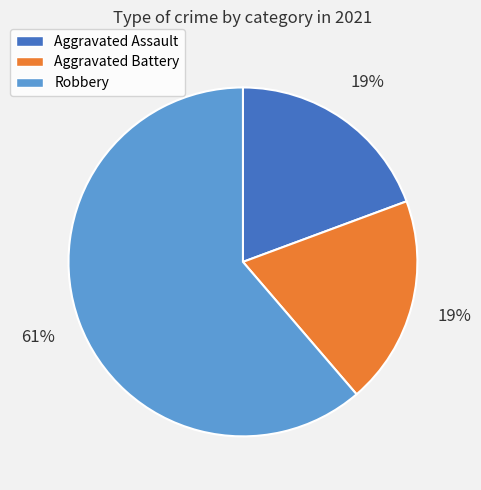

What is the ratio of the value at Aggravated Assault to the value at Aggravated Battery?

1.0